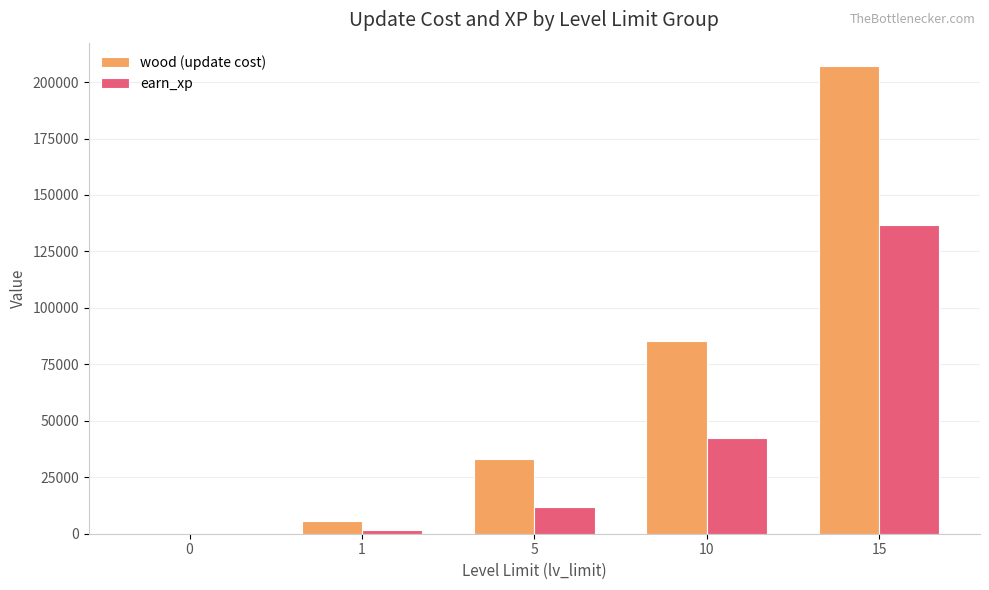

Between 1 and 10, which series saw the biggest shift?

wood (update cost)